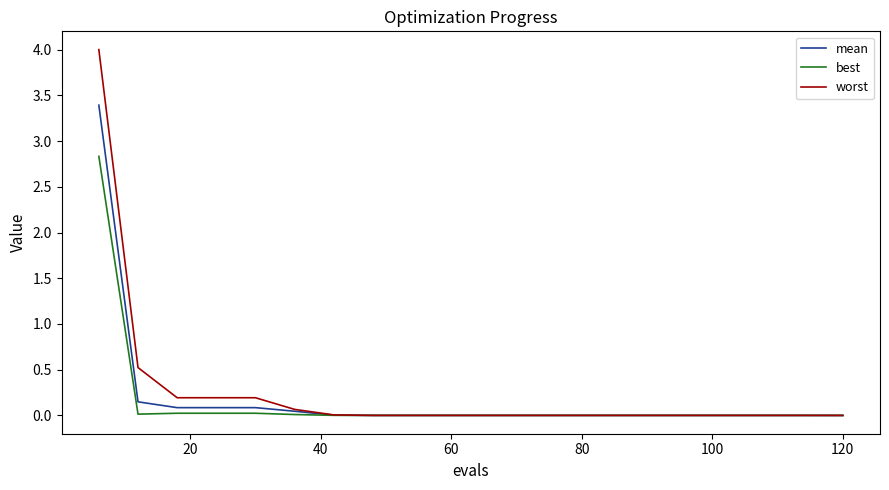

List the series in order of their peak value, lowest first.

best, mean, worst